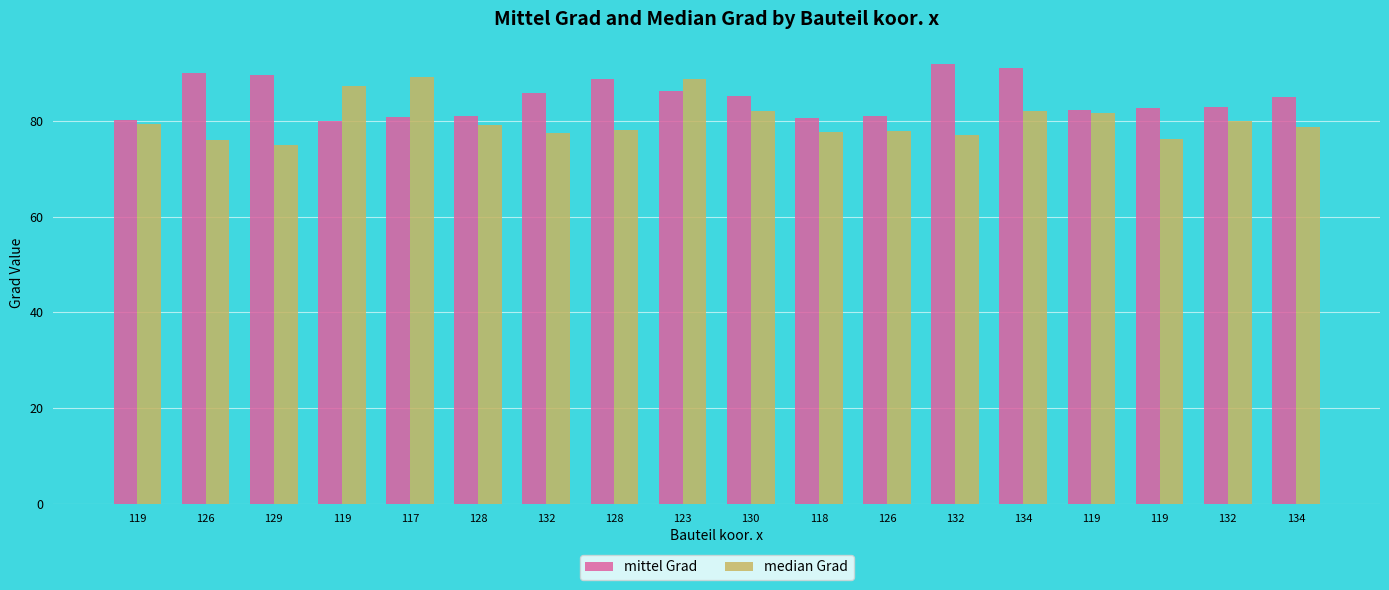

At which label does median Grad first exceed 79?

119